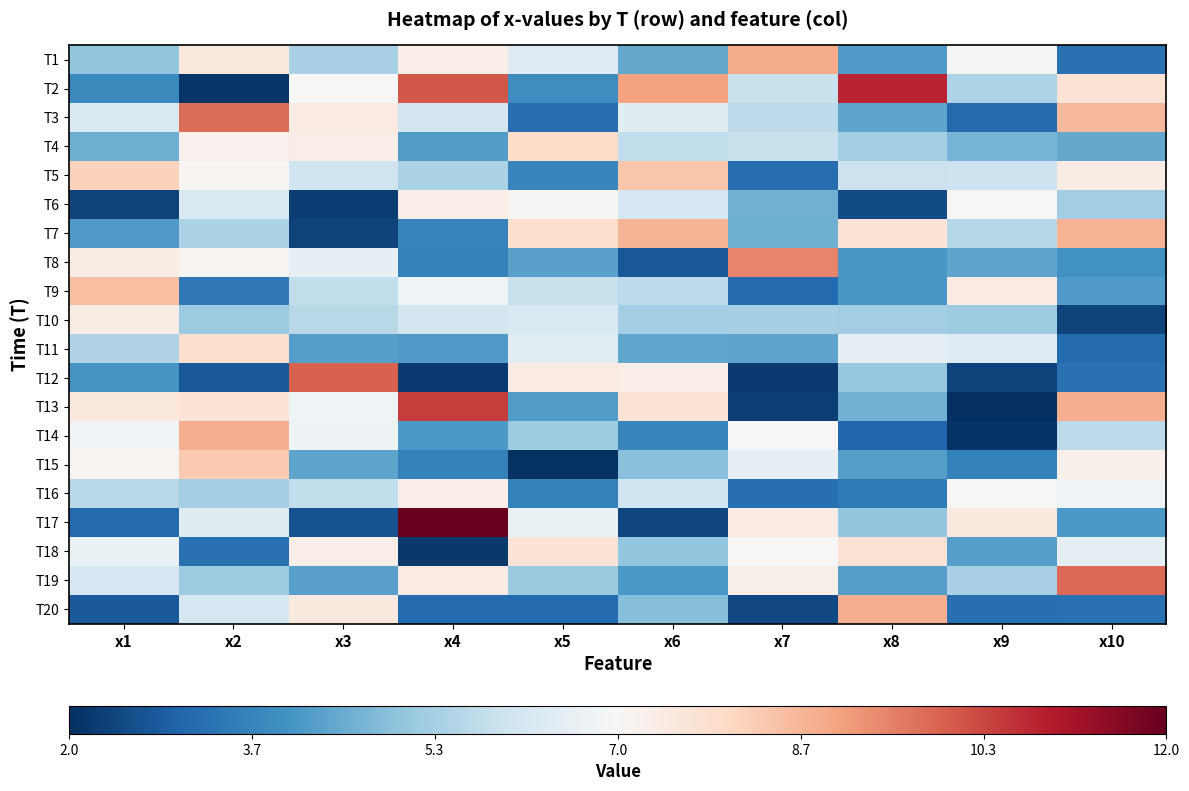

List the series in order of their peak value, lowest first.

T6, T16, T10, T18, T11, T4, T15, T5, T9, T7, T20, T14, T1, T8, T3, T19, T12, T13, T2, T17